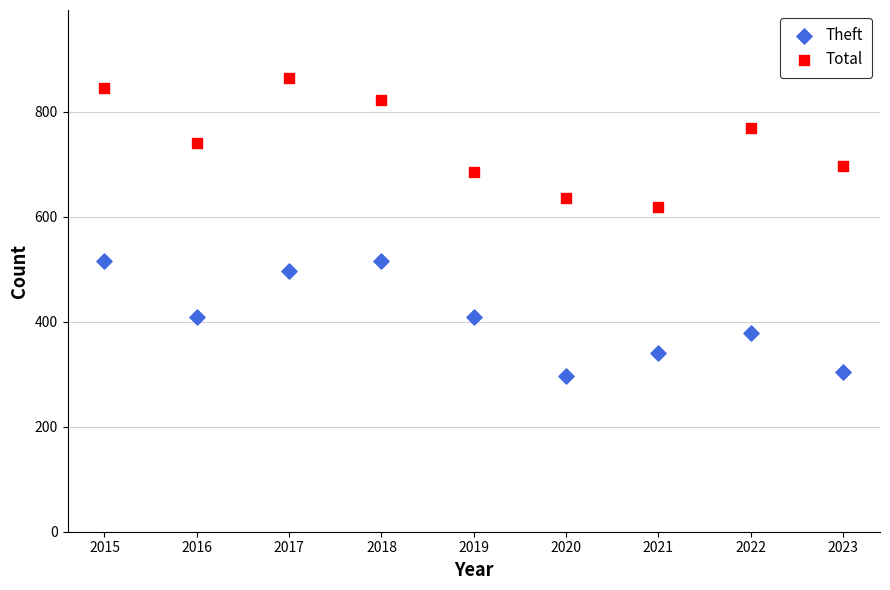

Which series contains the highest Y value?

Total